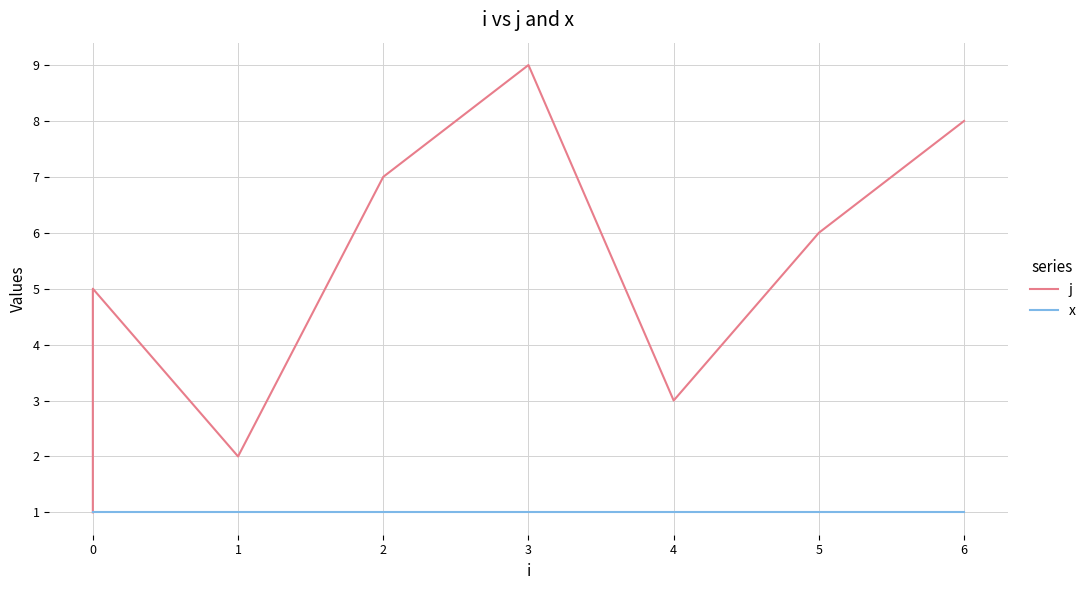

What is the difference between the maximum and minimum values in the j series?

8